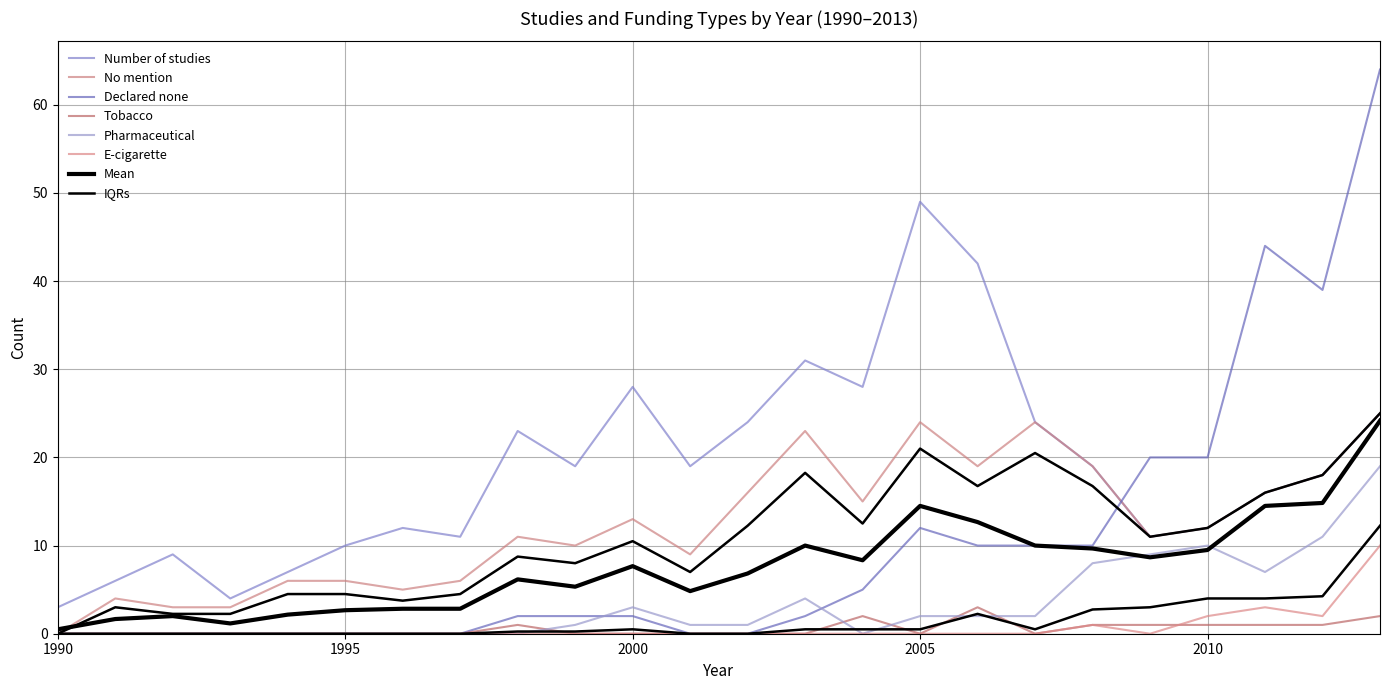

Is it true that Declared none equals -25 at 1997?

False